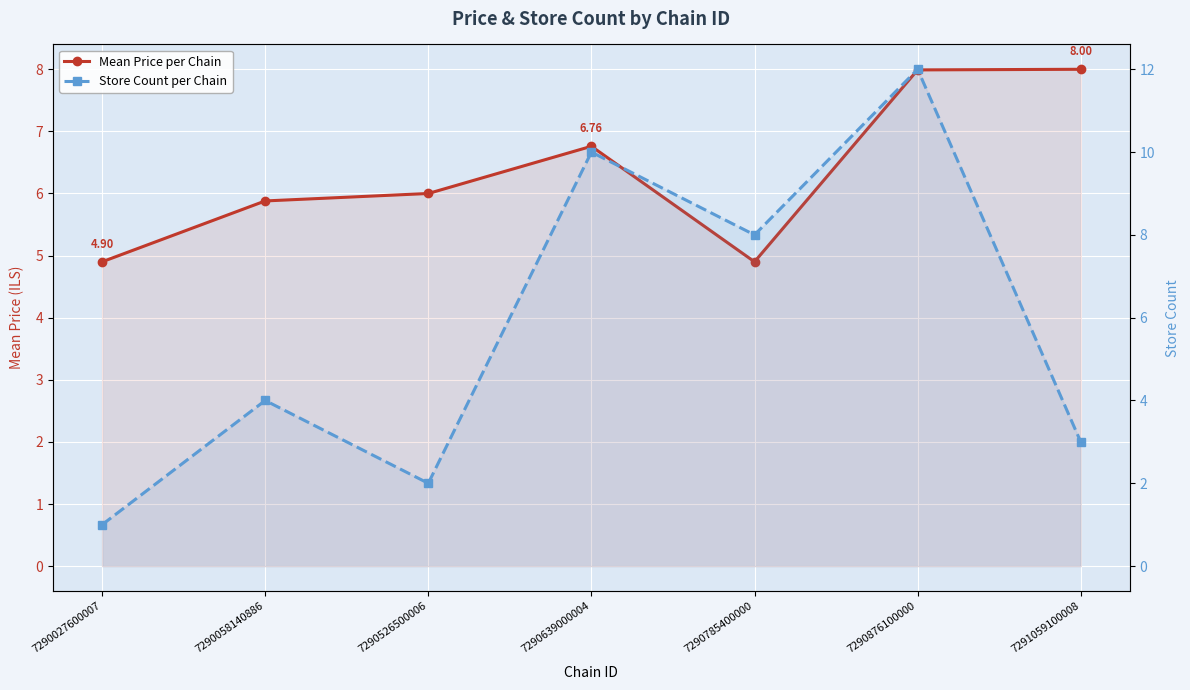

Reading left to right, extract all data points from this chart.

Mean Price per Chain: 7290027600007=4.9	7290058140886=5.9	7290526500006=6.0	7290639000004=6.8	7290785400000=4.9	7290876100000=8.0	7291059100008=8.0
Store Count per Chain: 7290027600007=1.0	7290058140886=4.0	7290526500006=2.0	7290639000004=10.0	7290785400000=8.0	7290876100000=12.0	7291059100008=3.0